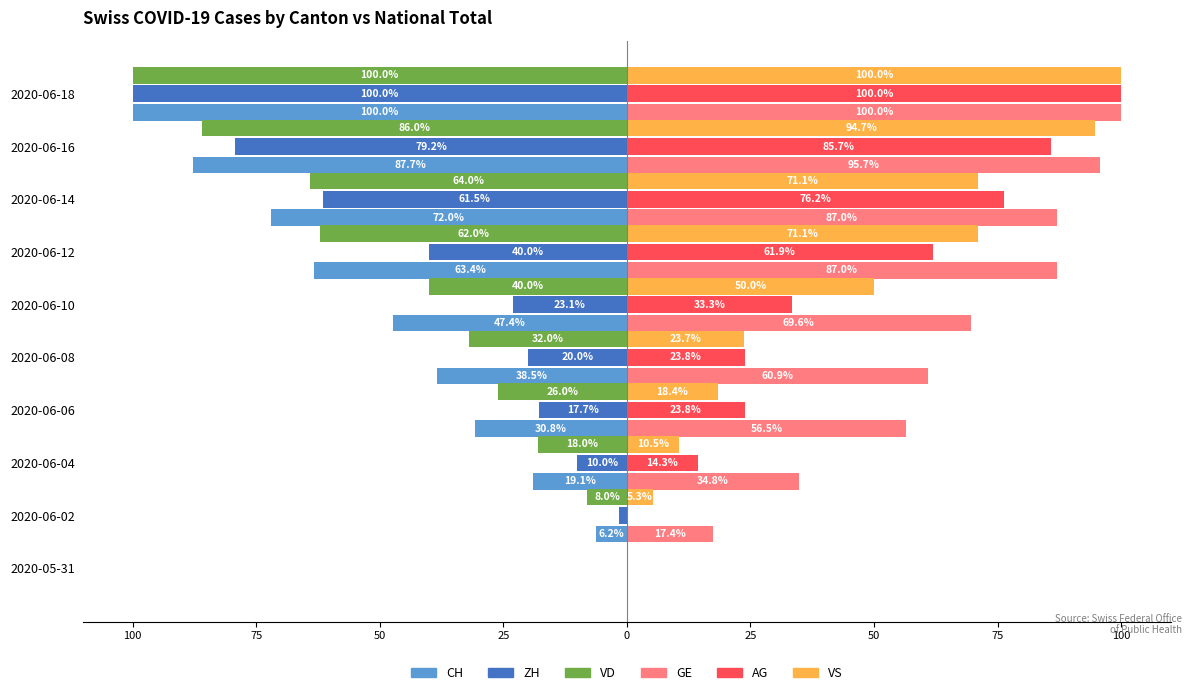

What is the average value of the VS series?

44.5